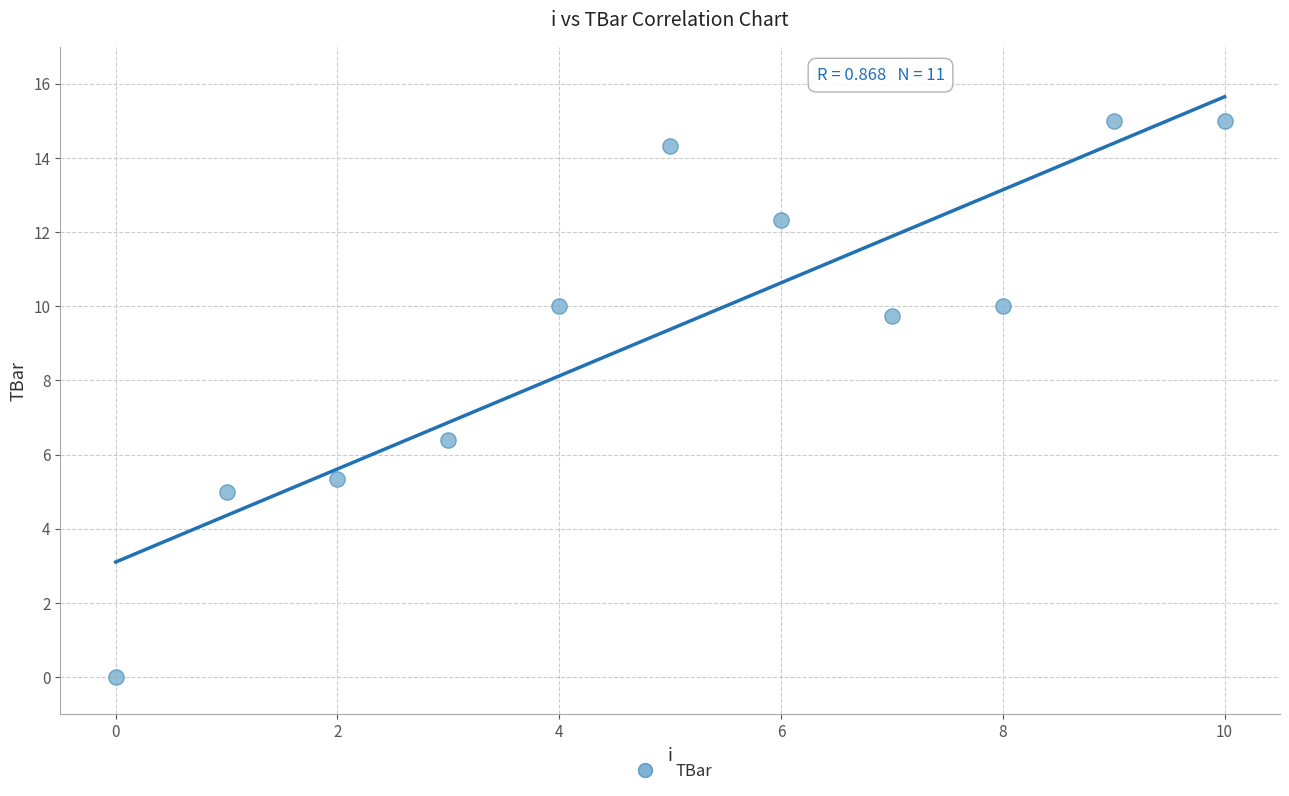

What is the average Y value?

9.4